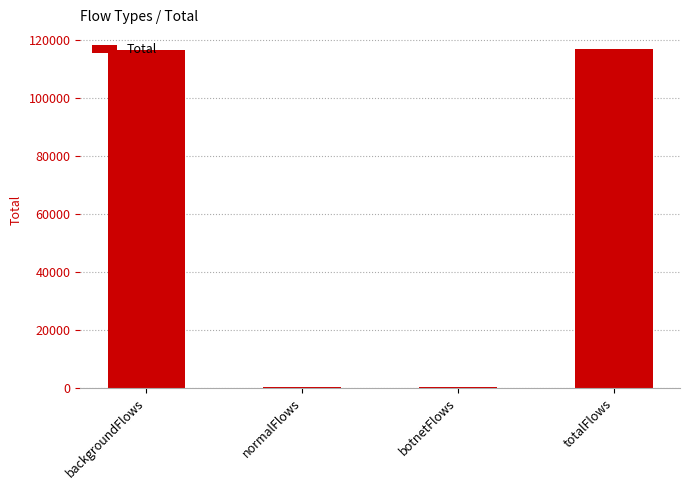

What value does the data have at normalFlows, to the nearest 10?

350